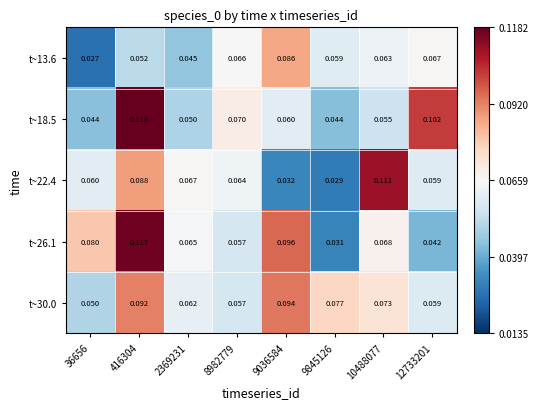

At 416304, list the series in order from smallest to largest.

t~13.6, t~22.4, t~30.0, t~26.1, t~18.5